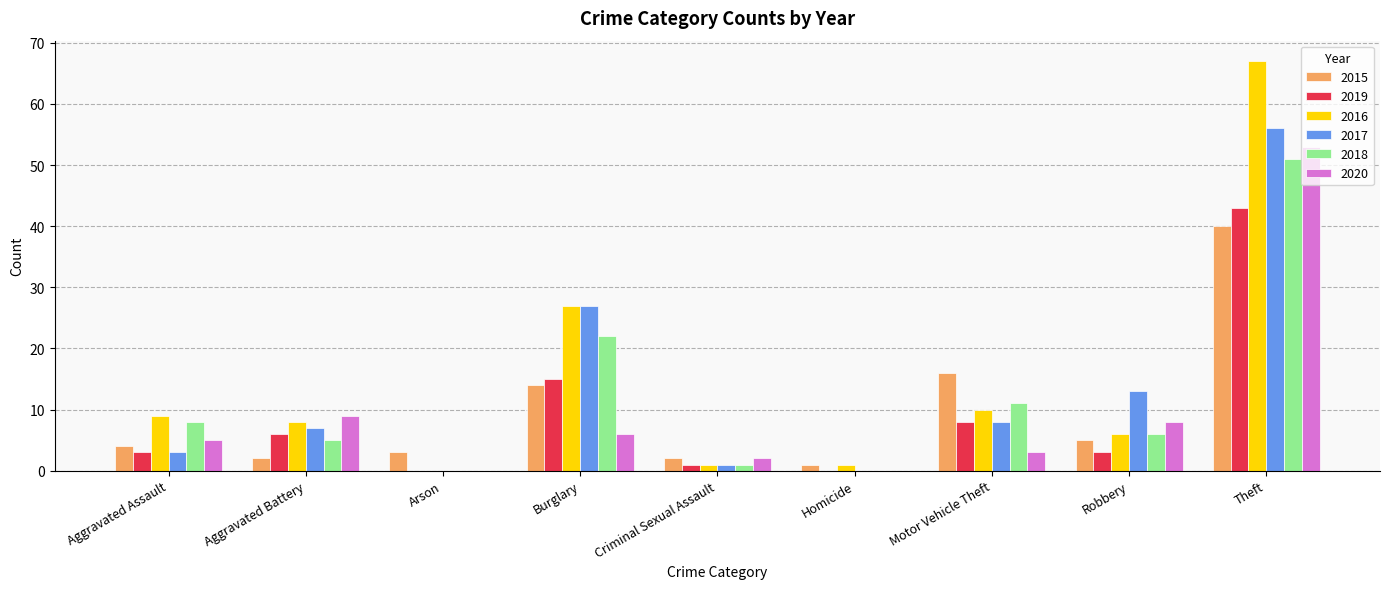

What are all the series names shown in the legend?

2015, 2019, 2016, 2017, 2018, 2020